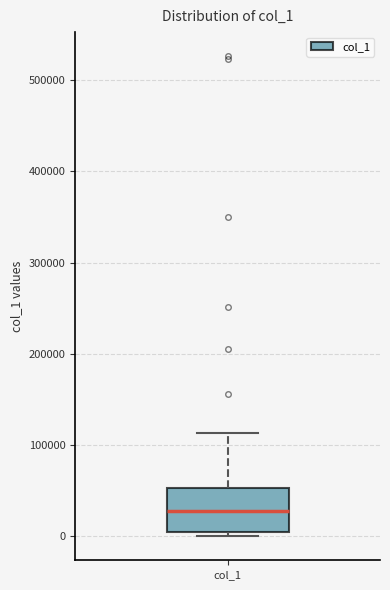

Read this box plot against the y-axis: the position of the median line, the range covered by the box, and the ends of both whiskers. The values are not printed on the chart, so give them approximately, as read against the axis.

median 30000, box 0 to 50000, whiskers 0 (just below the box's lower edge) to 110000